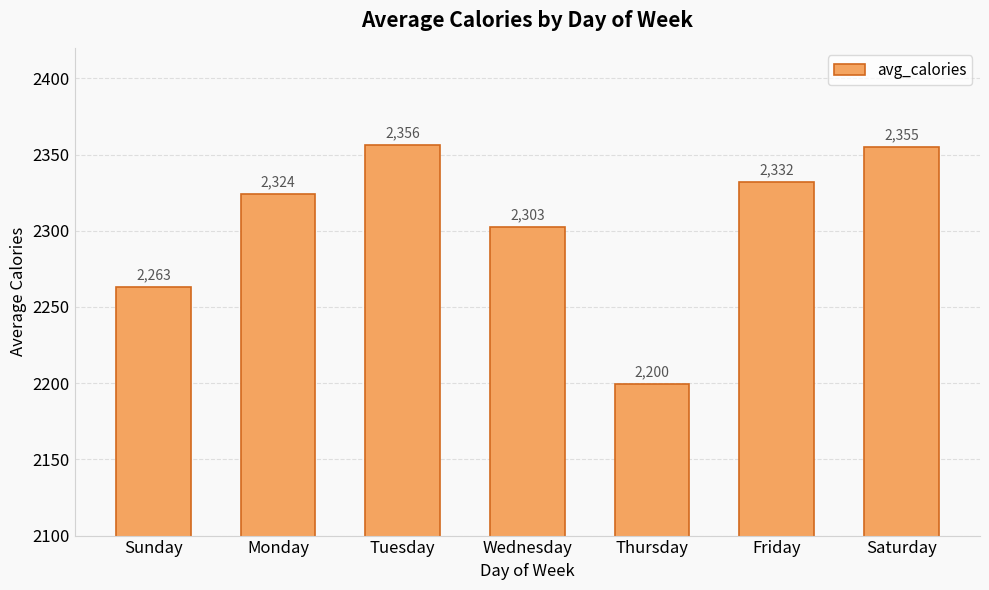

The chart shows a value of 2324.2 at Monday. True or false?

True